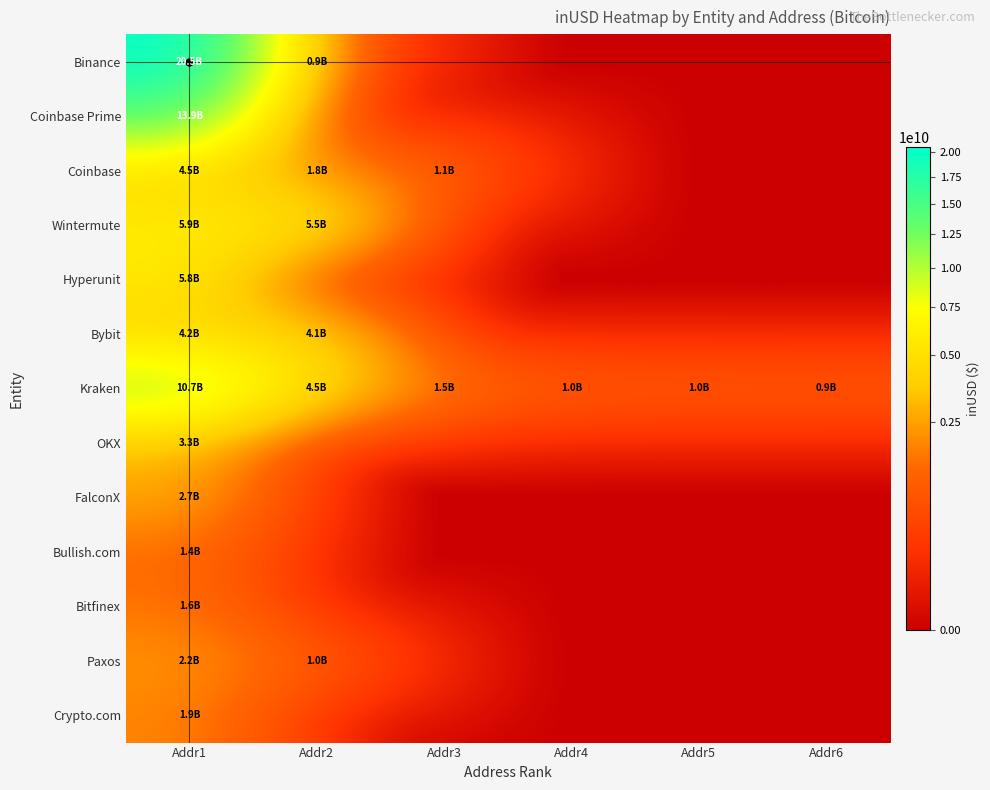

Rank the series by their maximum value, from highest to lowest.

Binance, Coinbase Prime, Kraken, Wintermute, Hyperunit, Coinbase, Bybit, OKX, FalconX, Paxos, Crypto.com, Bitfinex, Bullish.com